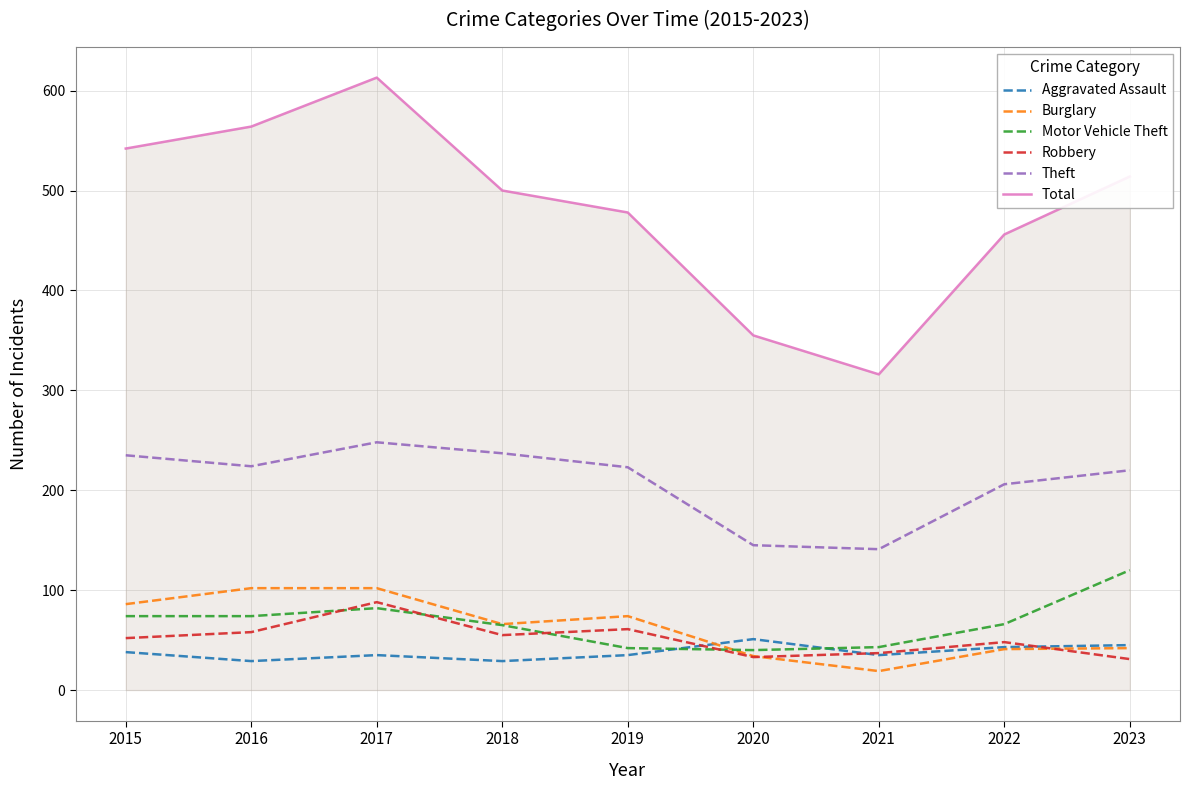

Which series has the largest range (max minus min)?

Total